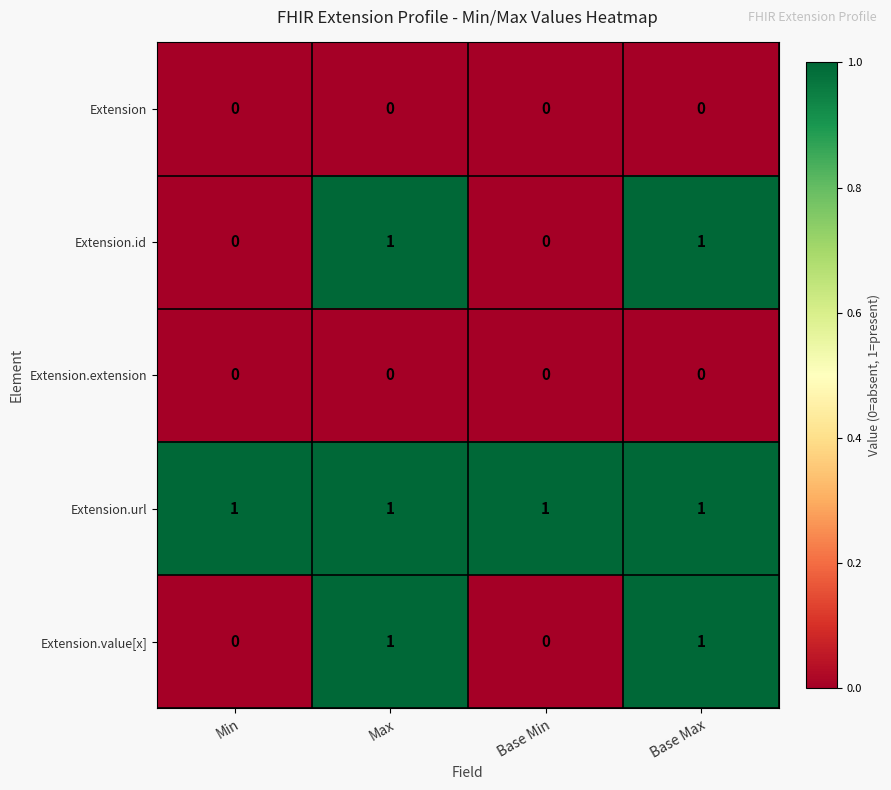

At how many categories does at least one series exceed 0?

4